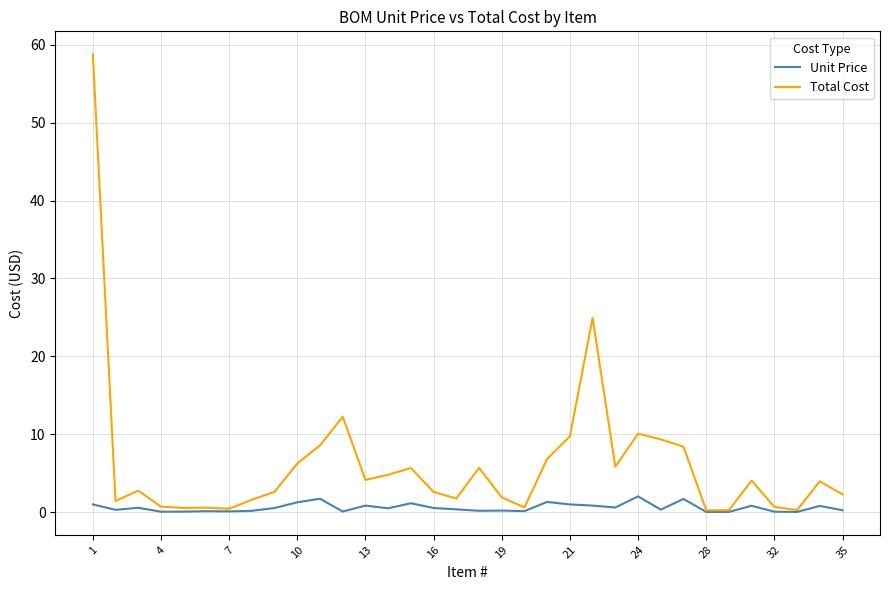

Does the chart display data point markers on the line(s)?

No